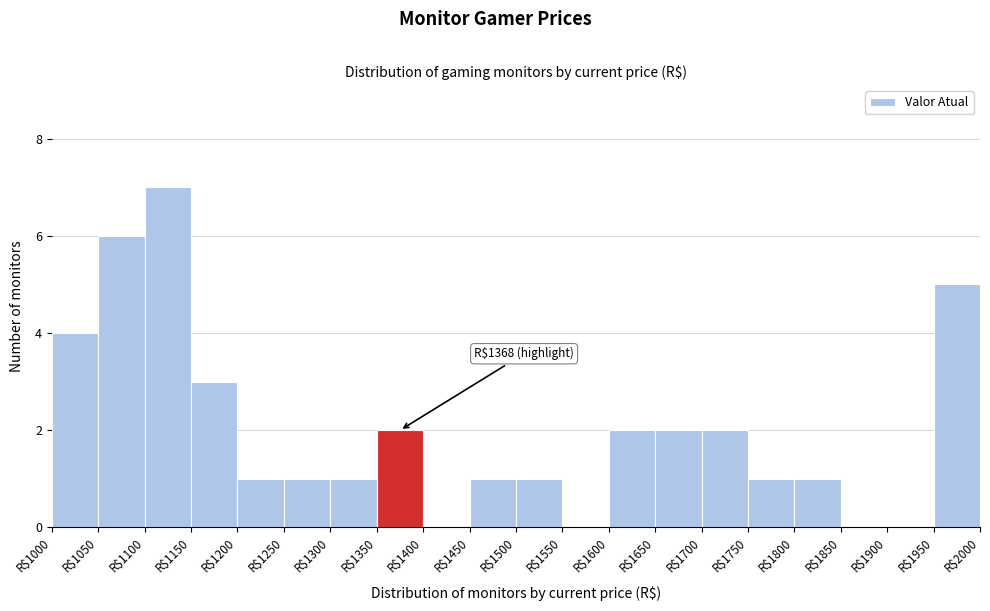

Over which range of the x-axis is the bar tallest?

1100 to 1150